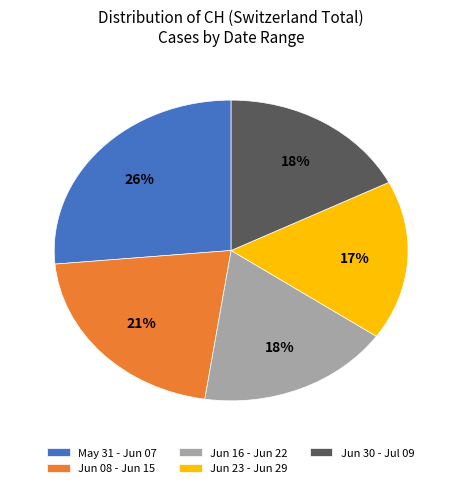

To the nearest percent, what is the average slice percentage?

20%